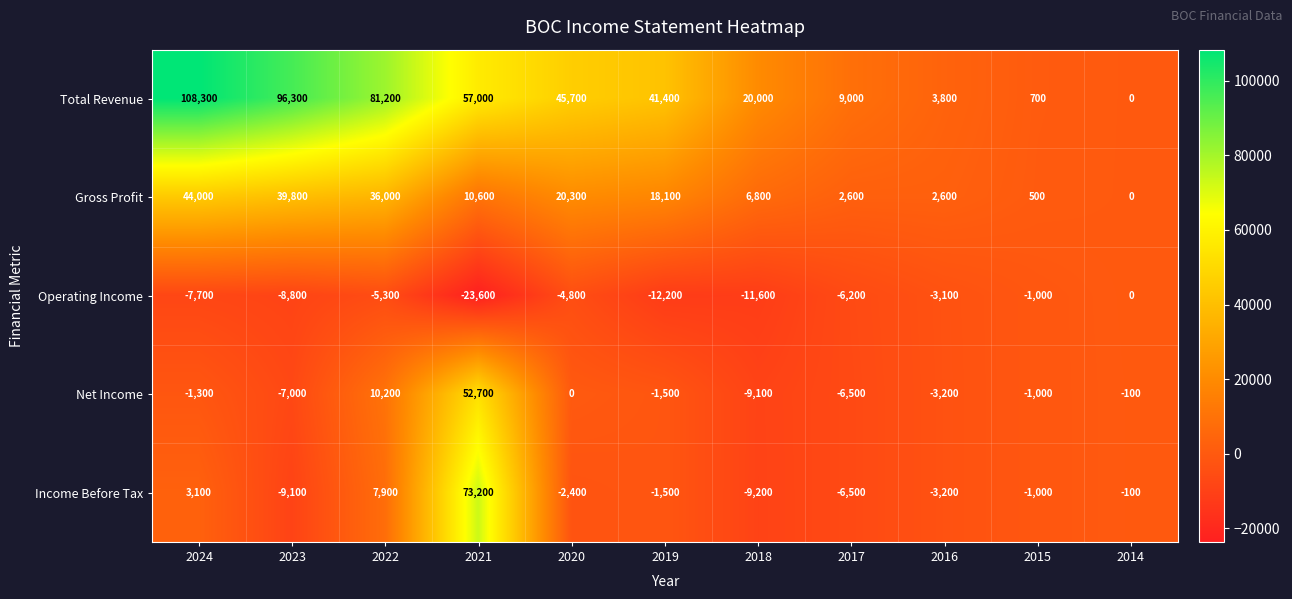

What is the sum of the Income Before Tax values at 2023 and 2017?

-15600